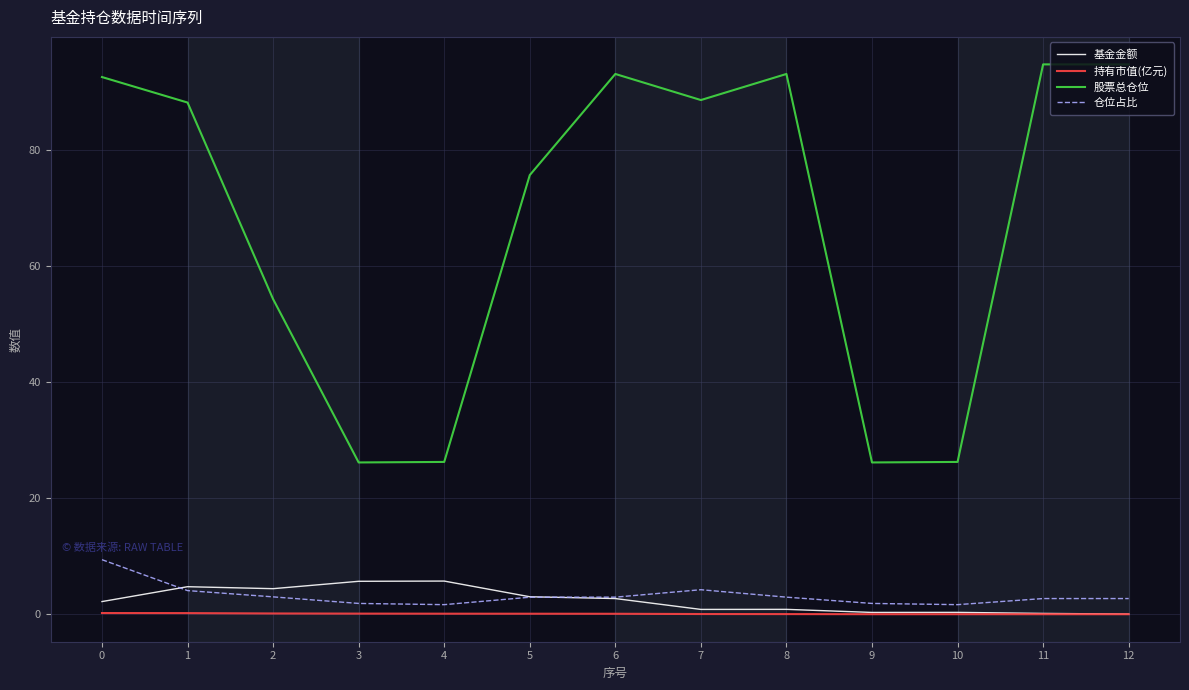

What is the lowest value of the 股票总仓位 series?

26.1